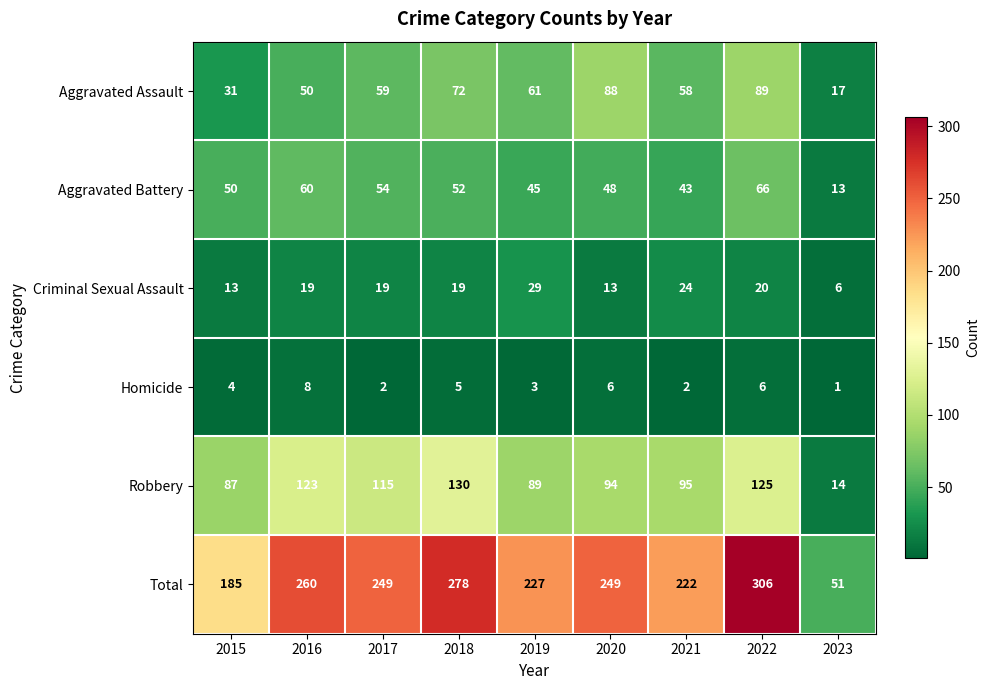

What is the difference between the Total values at 2020 and 2019?

22